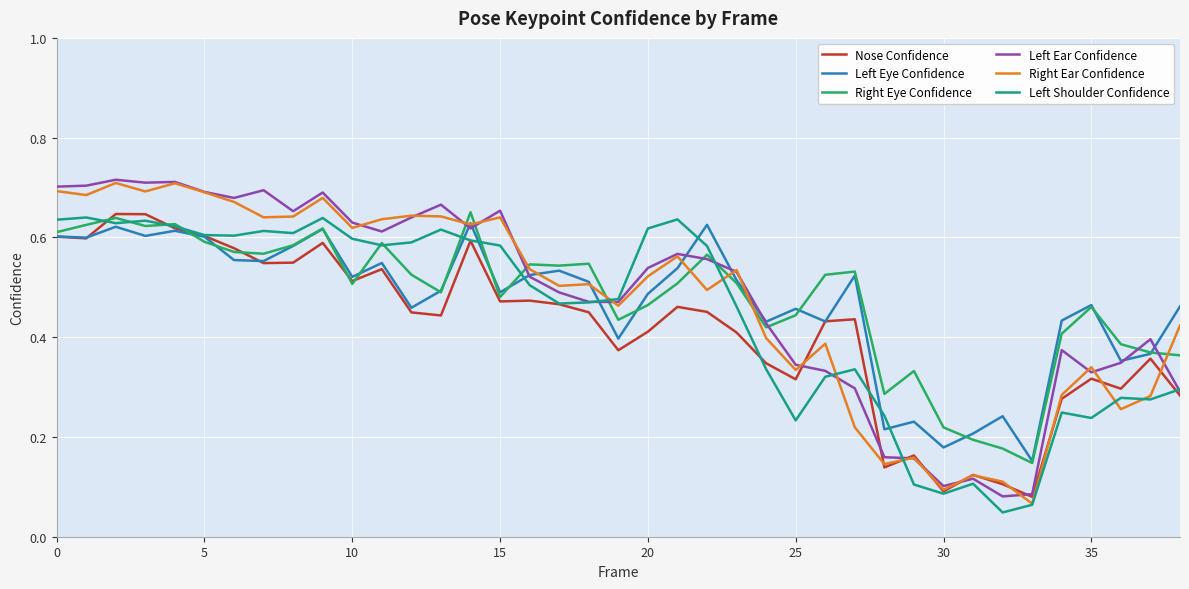

In Right Ear Confidence, how many points are higher than both neighbors (excluding endpoints)?

12